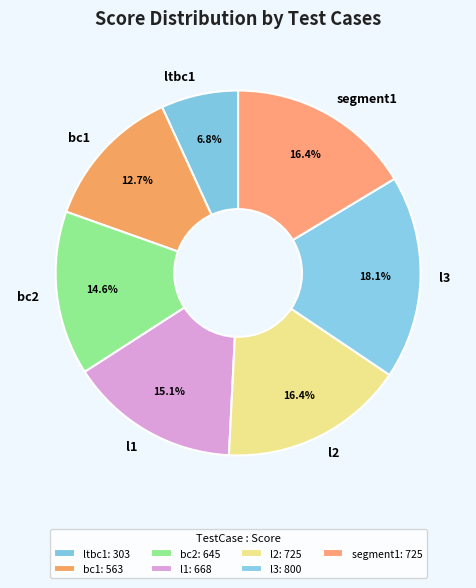

Which has a higher value, l1 or bc2?

l1